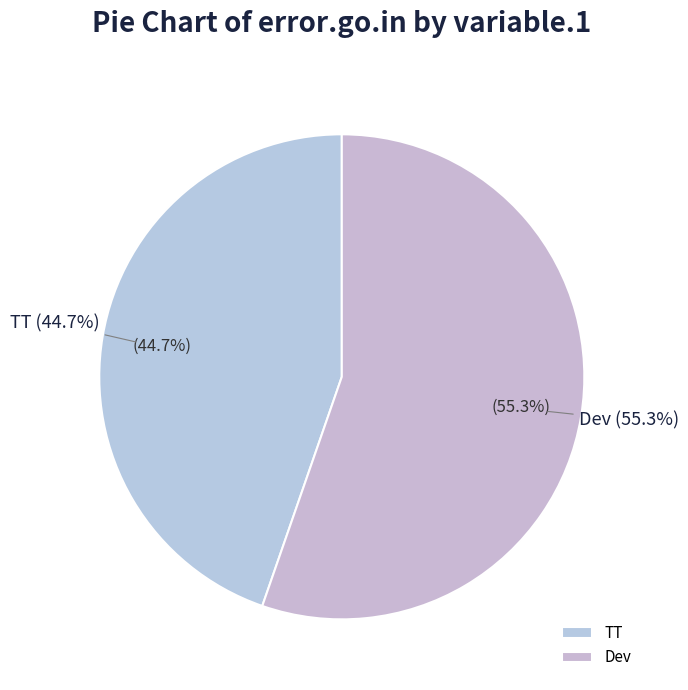

Which series has the largest range (max minus min)?

TT